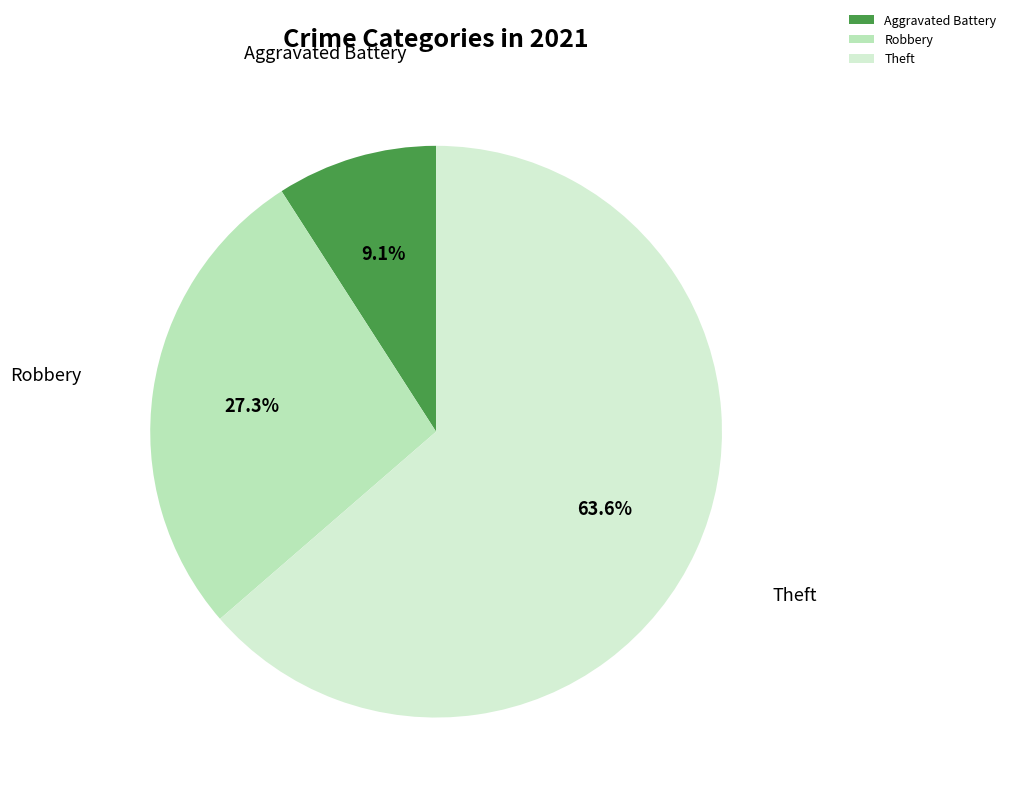

Which slice is the smallest?

Aggravated Battery